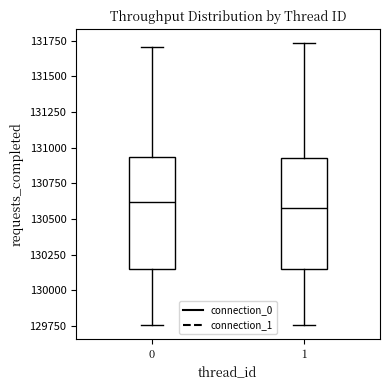

Reading left to right, transcribe this box plot: for each box, give where its median line is, the range the box spans, and where its two whiskers end, as read against the y-axis. The values are not printed on the chart, so give them approximately, as read against the axis.

0: median 130600, box 130150 to 130950, whiskers 129750 to 131700
1: median 130600, box 130150 to 130950, whiskers 129750 to 131750